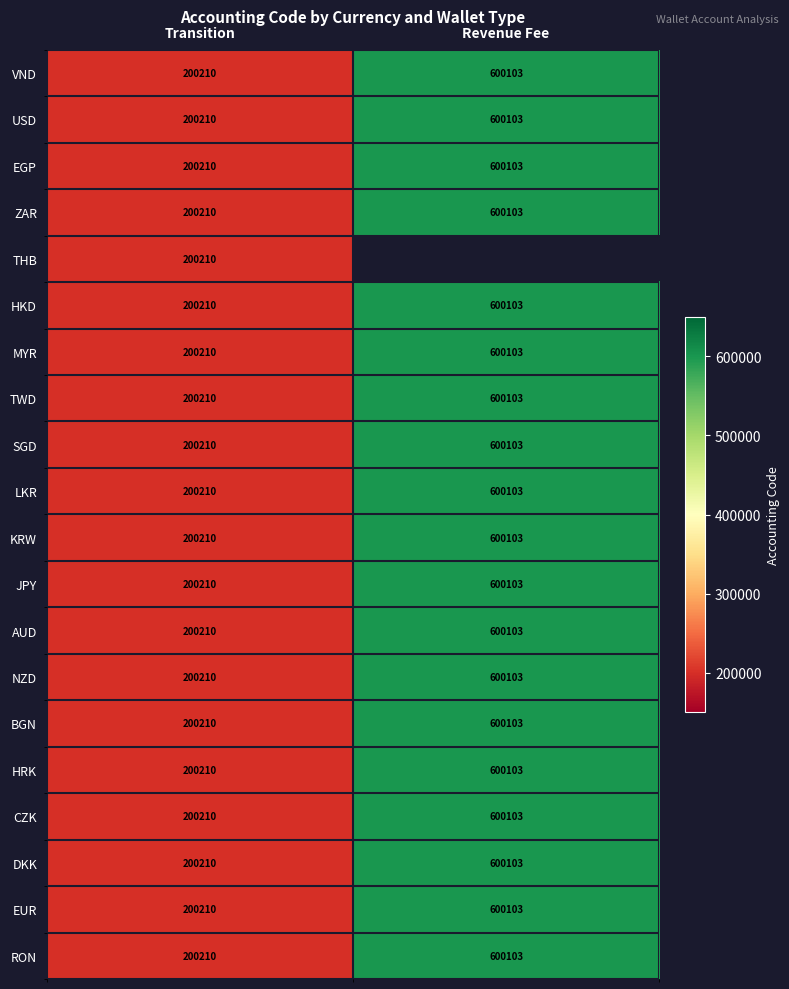

At which label does TWD reach its peak?

Revenue Fee